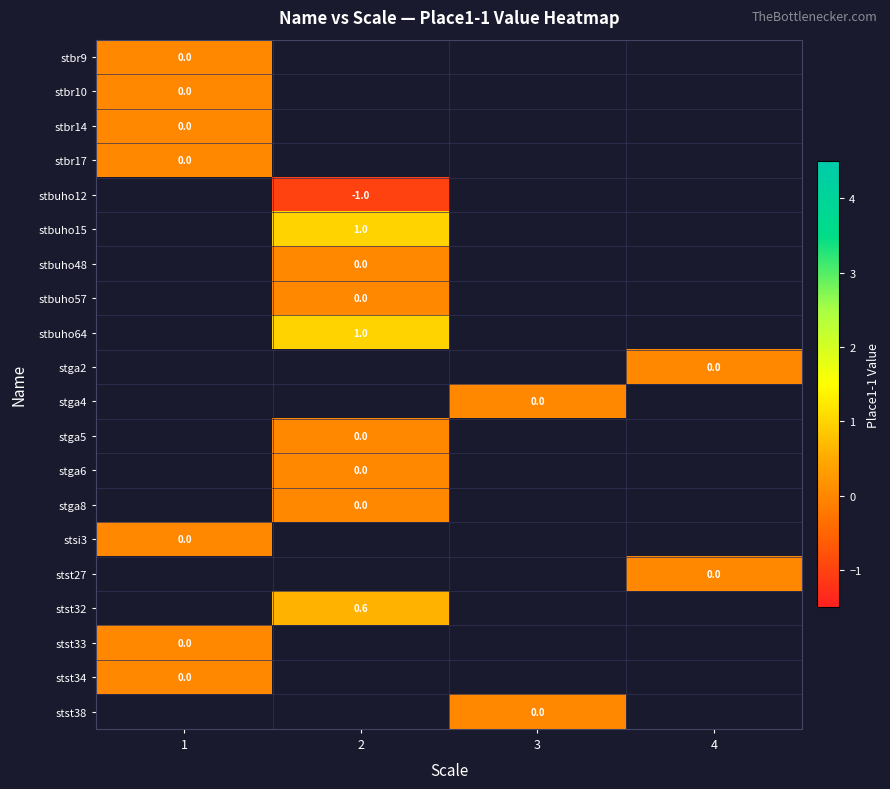

The value of row_2 at 1 is 0.0. True or false?

True